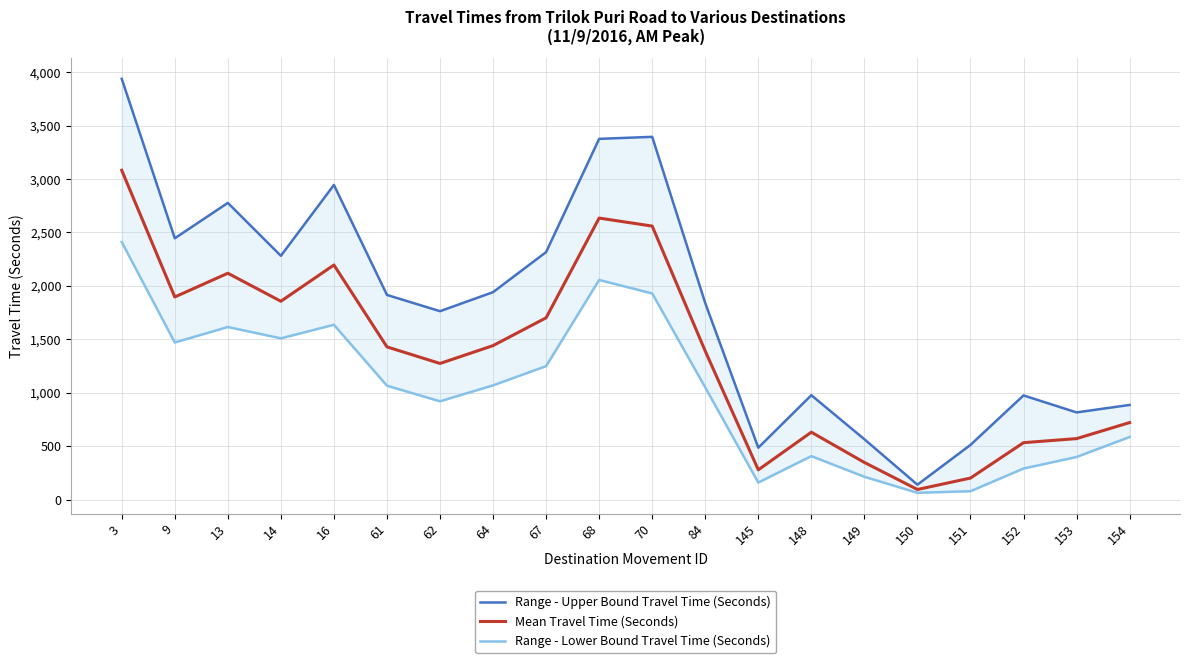

What is the sum of all Range - Lower Bound Travel Time (Seconds) values?

20178